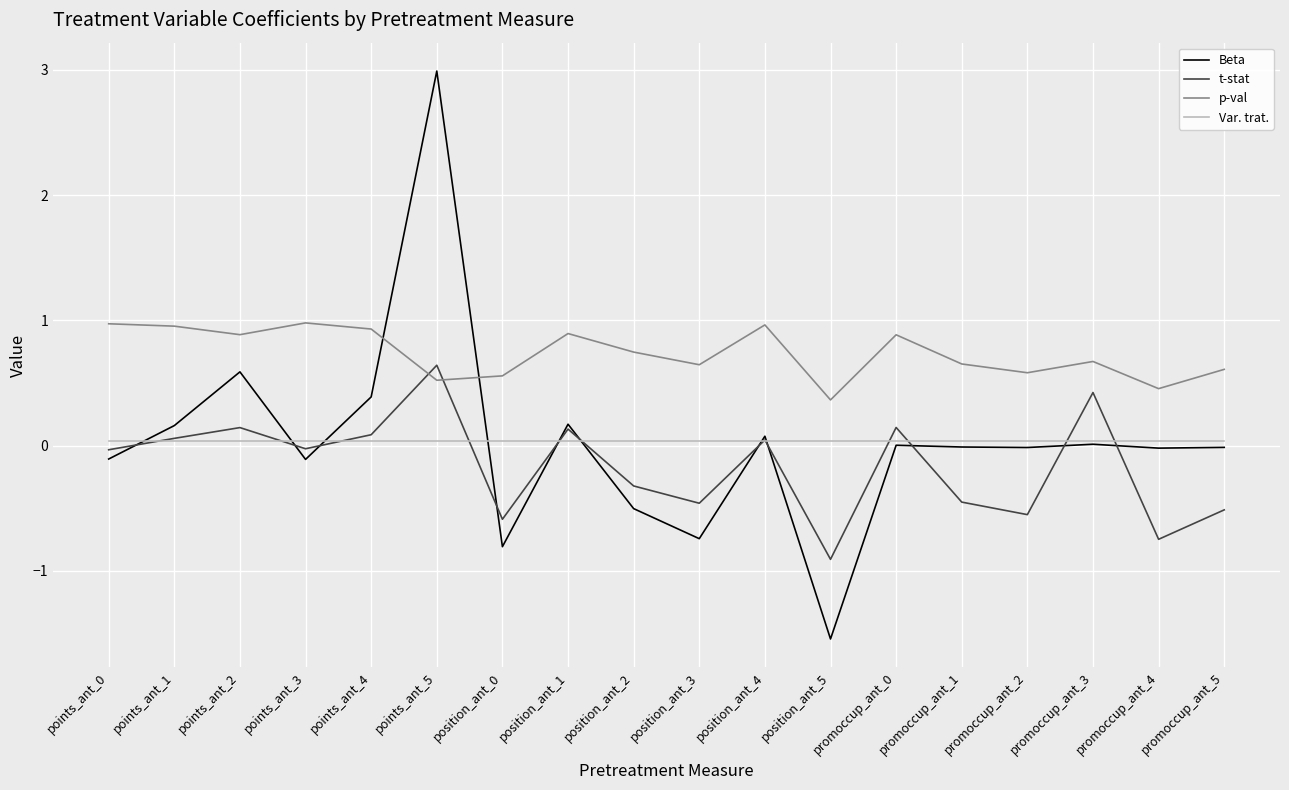

Which series has the widest spread of values?

Beta